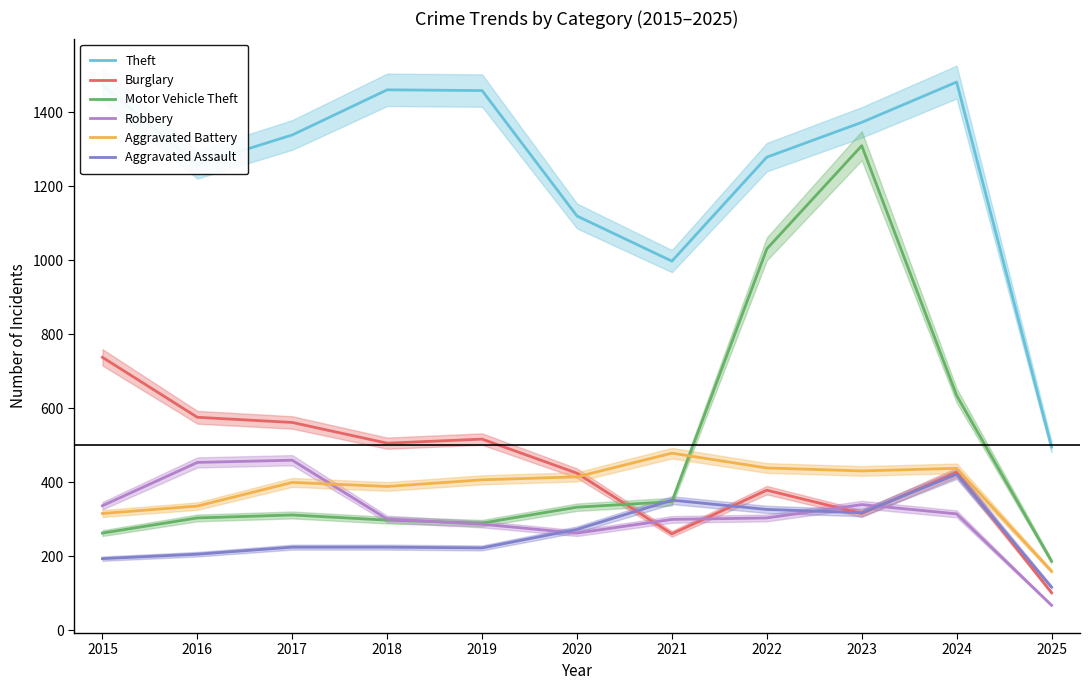

Rank the series at 2022 from highest to lowest value.

Theft, Motor Vehicle Theft, Aggravated Battery, Burglary, Aggravated Assault, Robbery